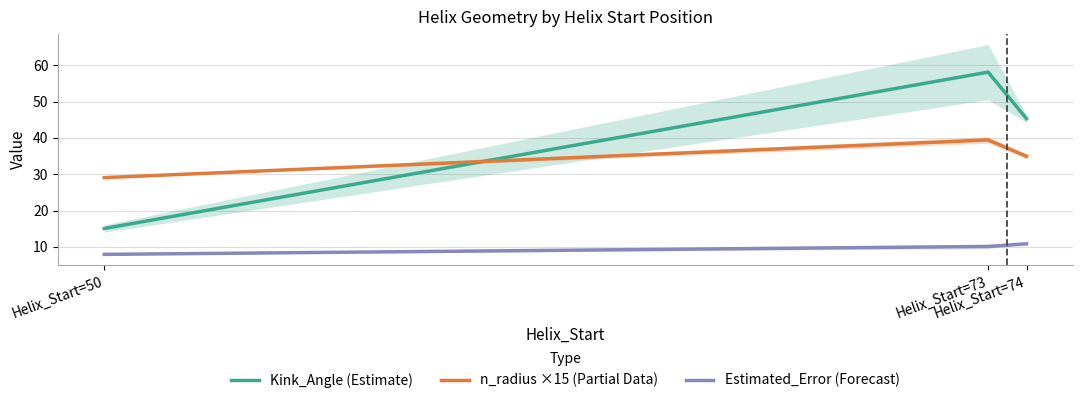

Which has a higher value, Helix_Start=50 or Helix_Start=73?

Helix_Start=73